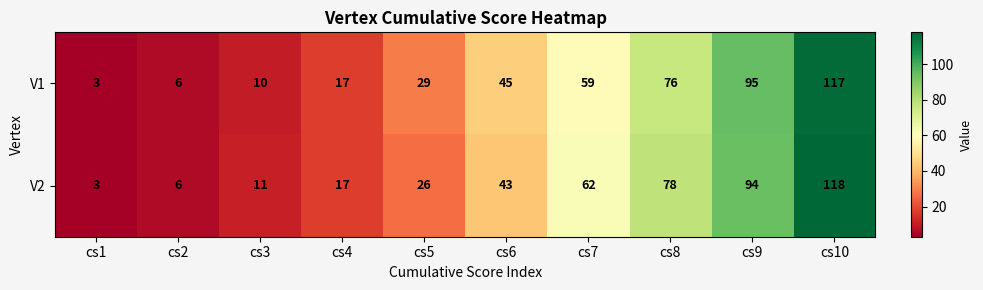

What is the difference between the highest and lowest values at cs8?

2